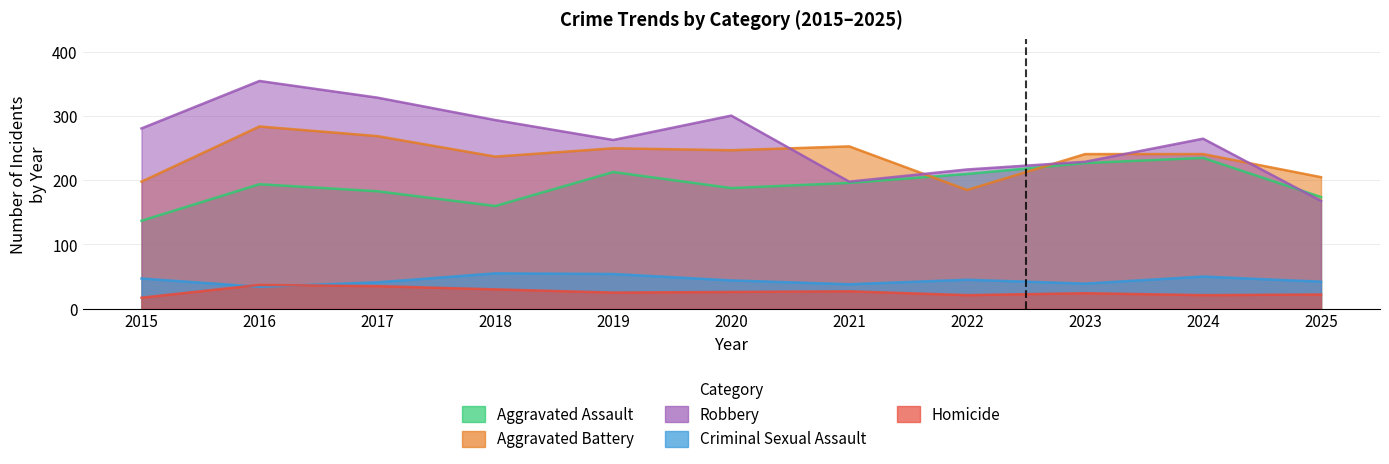

What is the difference between the highest and lowest values at 2025?

183